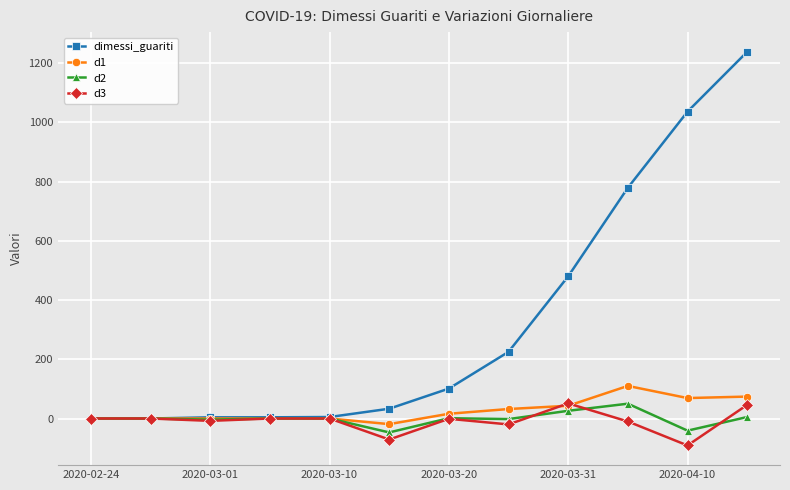

Which series has the widest spread of values?

dimessi_guariti